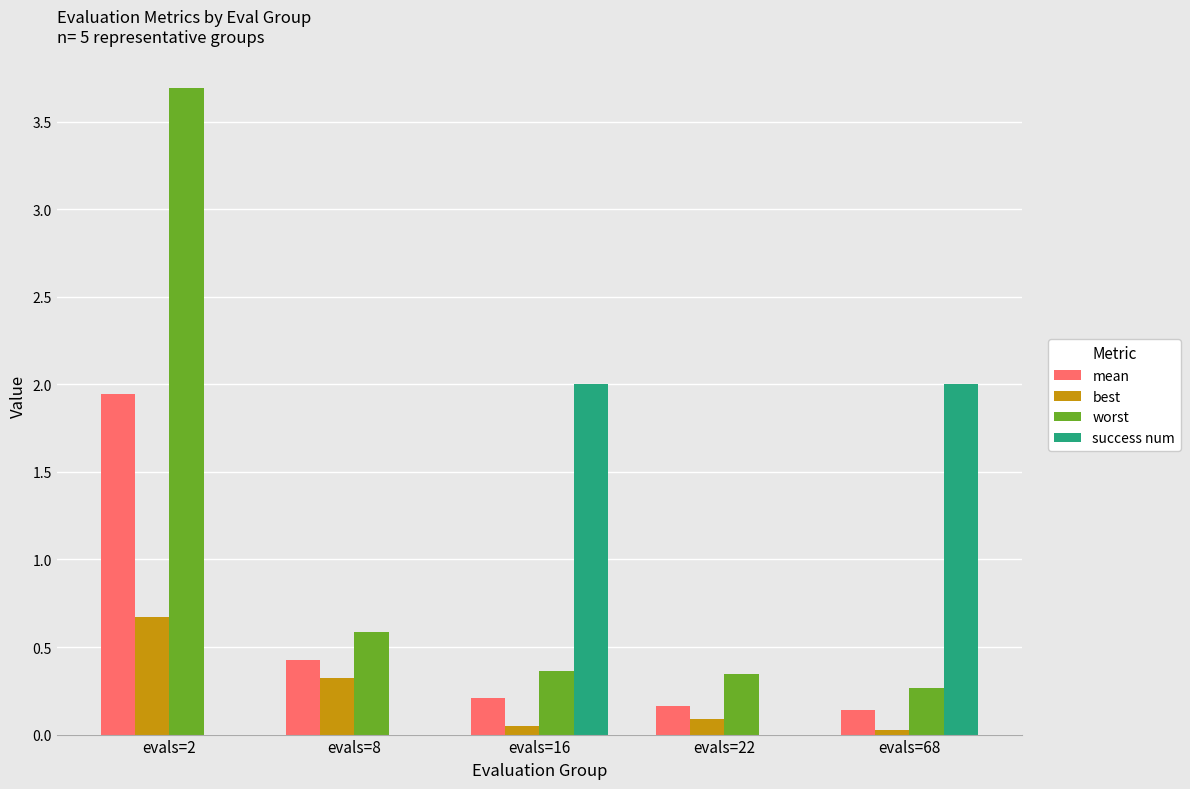

True or false: worst has a value of 0.3 at evals=22.

True